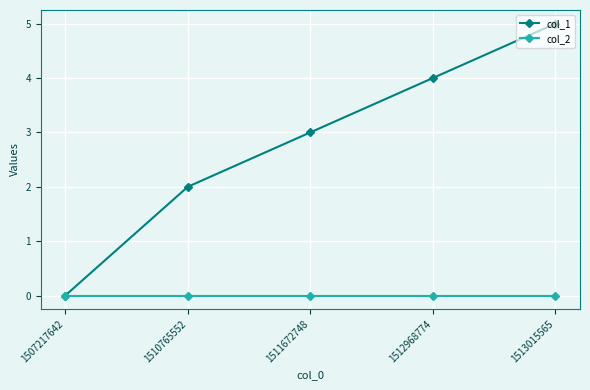

At which category is the sum across all series the highest?

1513015565